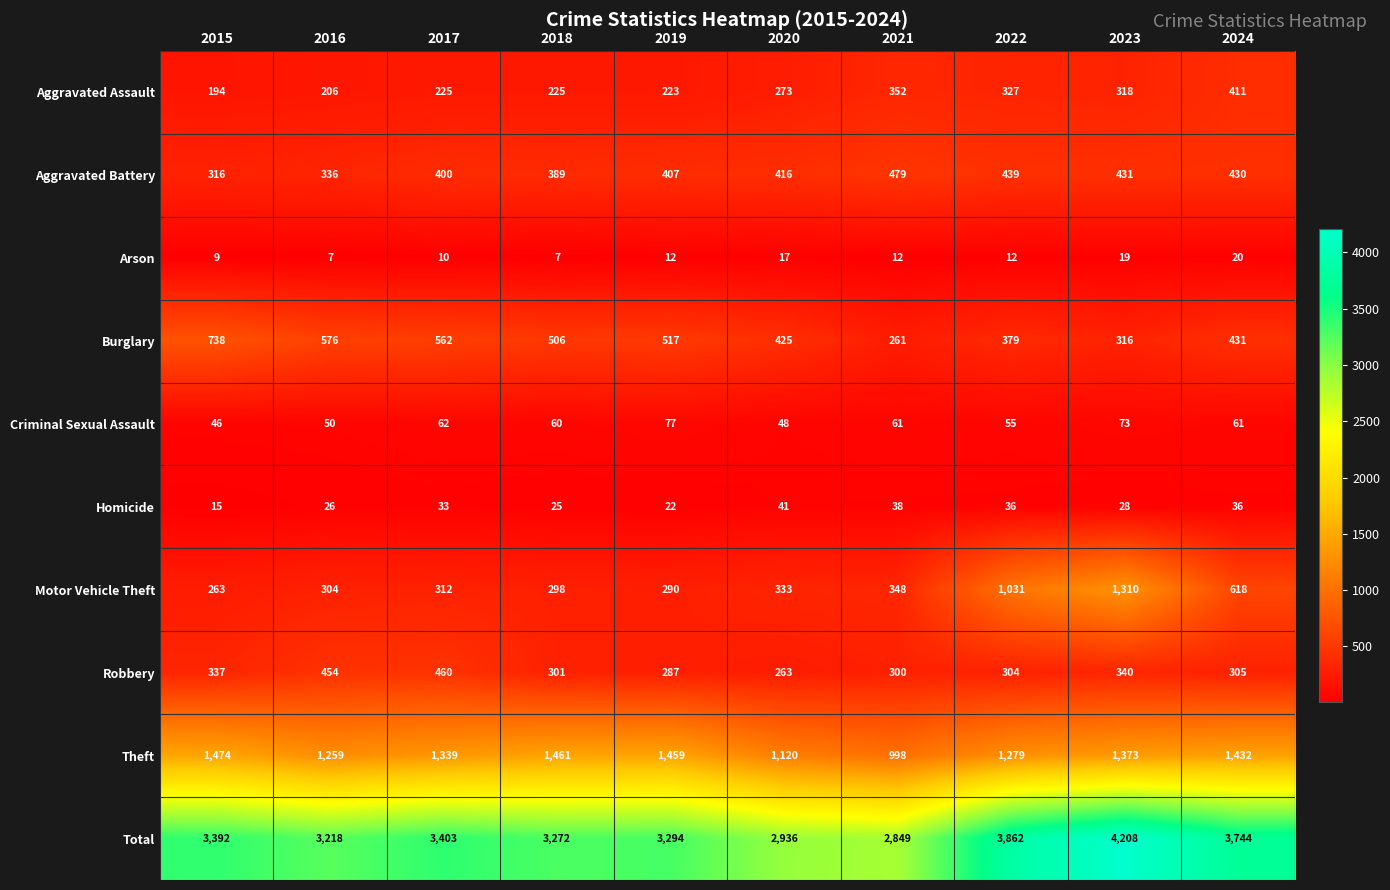

Rank the series at 2019 from highest to lowest value.

Total, Theft, Burglary, Aggravated Battery, Motor Vehicle Theft, Robbery, Aggravated Assault, Criminal Sexual Assault, Homicide, Arson